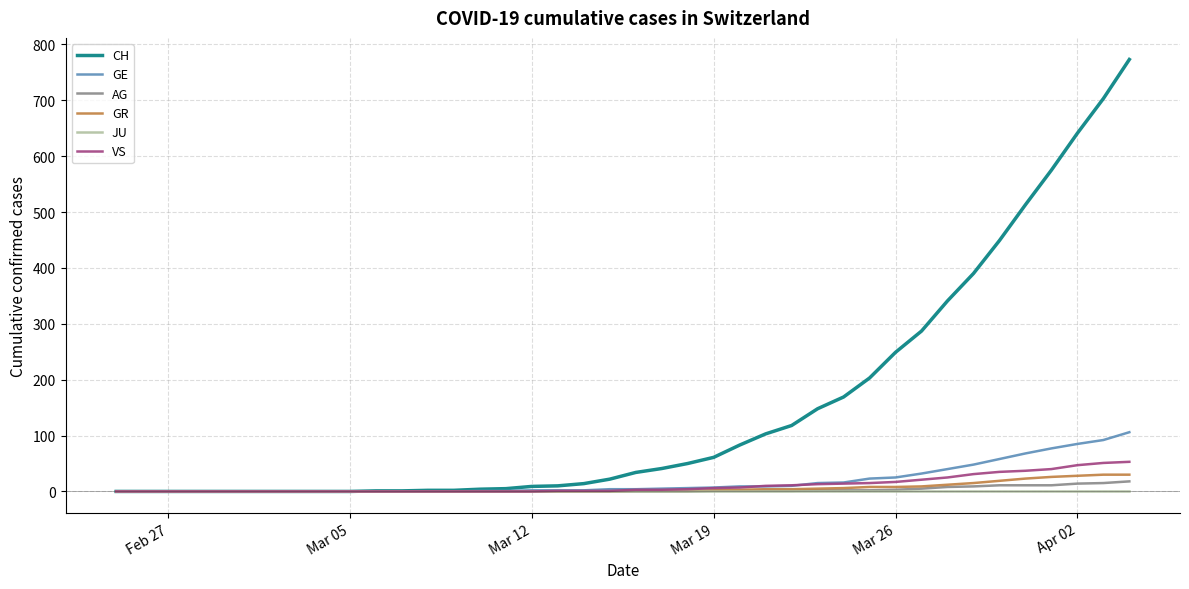

What is the average value of the GE series?

19